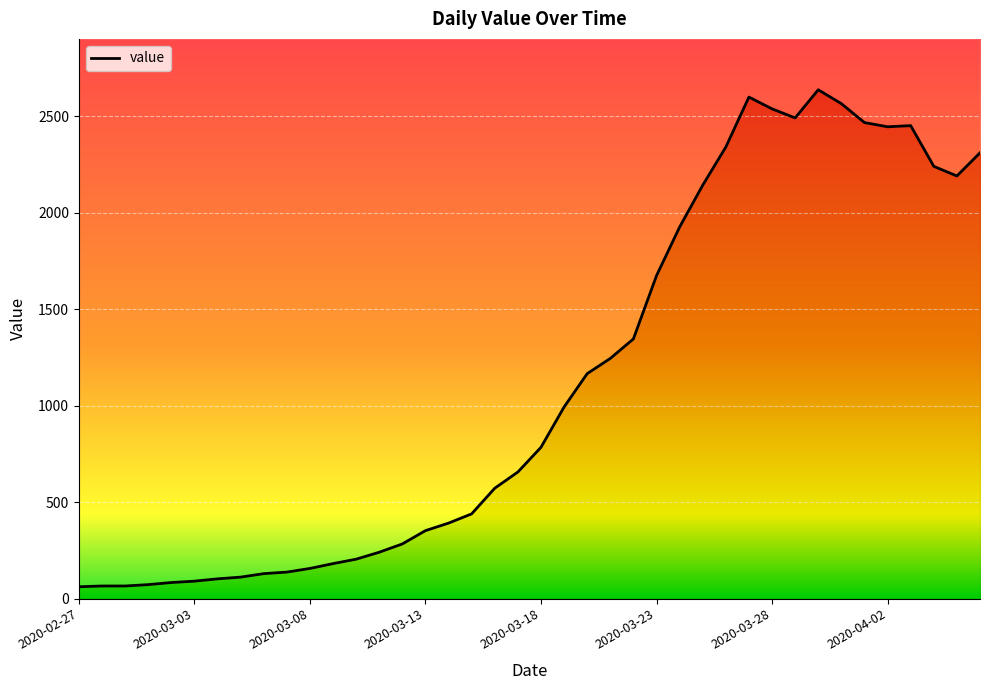

Reading left to right, list all the values displayed in this chart.

2020-02-27=61	2020-02-28=65	2020-02-29=65	2020-03-01=72	2020-03-02=83	2020-03-03=90	2020-03-04=102	2020-03-05=111	2020-03-06=129	2020-03-07=137	2020-03-08=156	2020-03-09=181	2020-03-10=204	2020-03-11=240	2020-03-12=283	2020-03-13=352	2020-03-14=391	2020-03-15=439	2020-03-16=572	2020-03-17=656	2020-03-18=784	2020-03-19=993	2020-03-20=1166	2020-03-21=1245	2020-03-22=1346	2020-03-23=1674	2020-03-24=1926	2020-03-25=2143	2020-03-26=2341	2020-03-27=2600	2020-03-28=2539	2020-03-29=2492	2020-03-30=2638	2020-03-31=2566	2020-04-01=2468	2020-04-02=2446	2020-04-03=2452	2020-04-04=2241	2020-04-05=2191	2020-04-06=2311